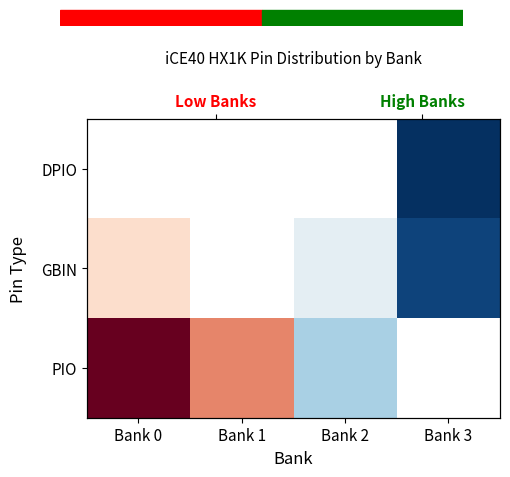

How many positive values does the PIO series have?

3